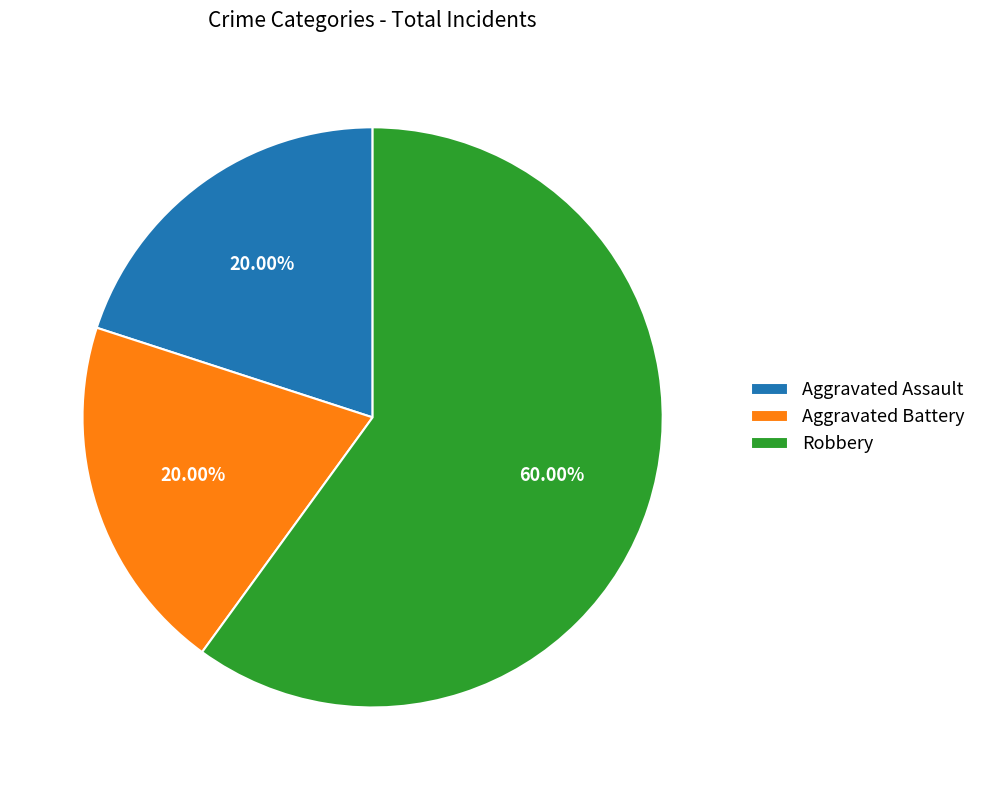

What is the largest slice in the pie chart?

Robbery